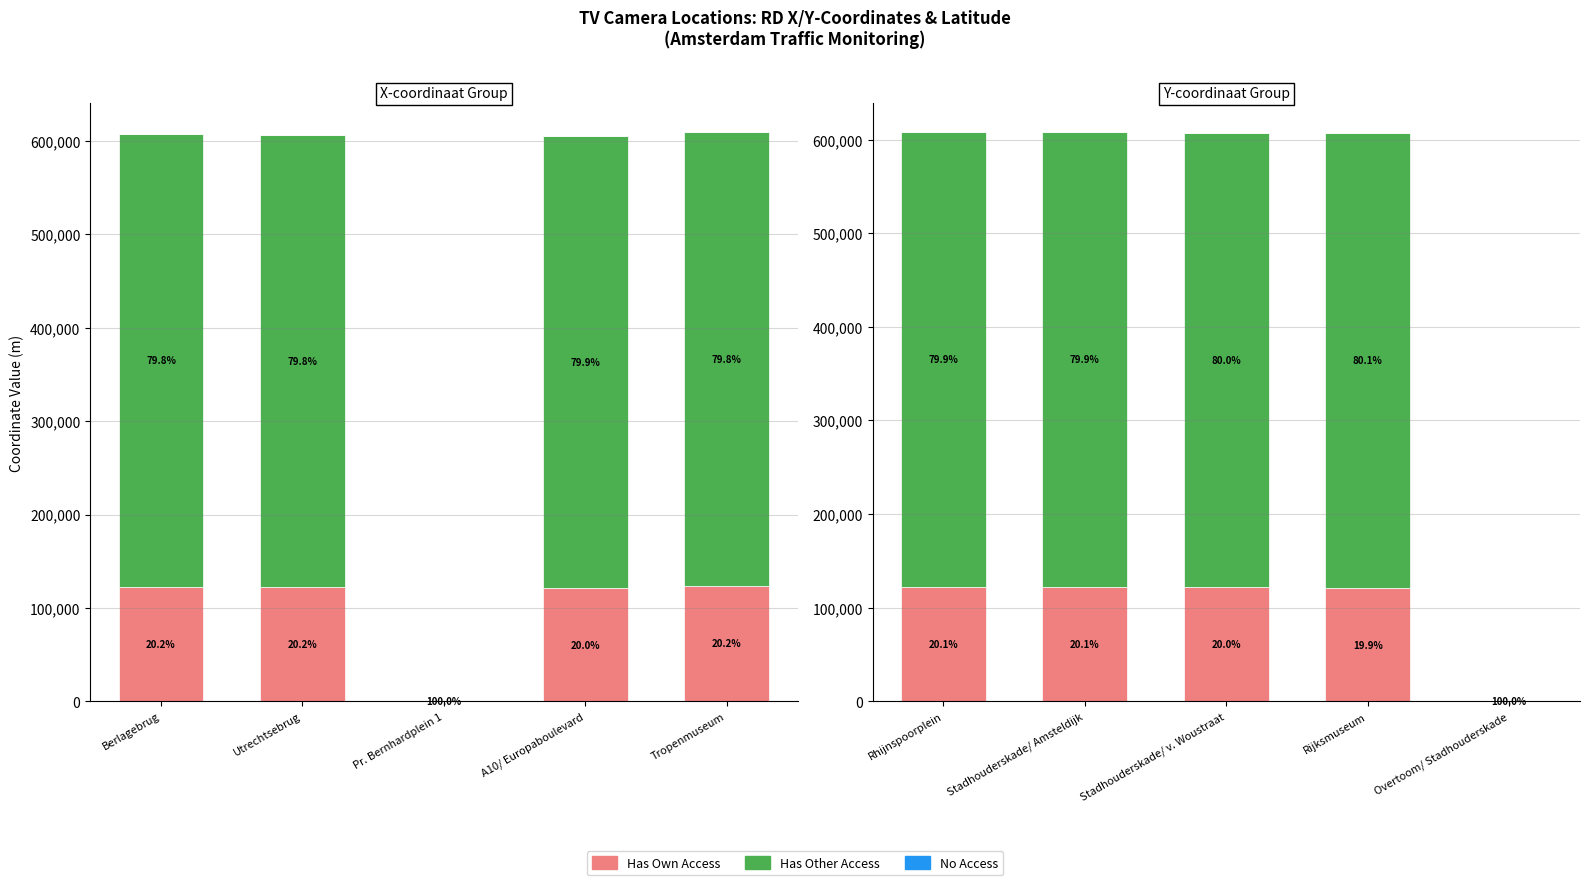

What position from the left is Rijksmuseum?

4